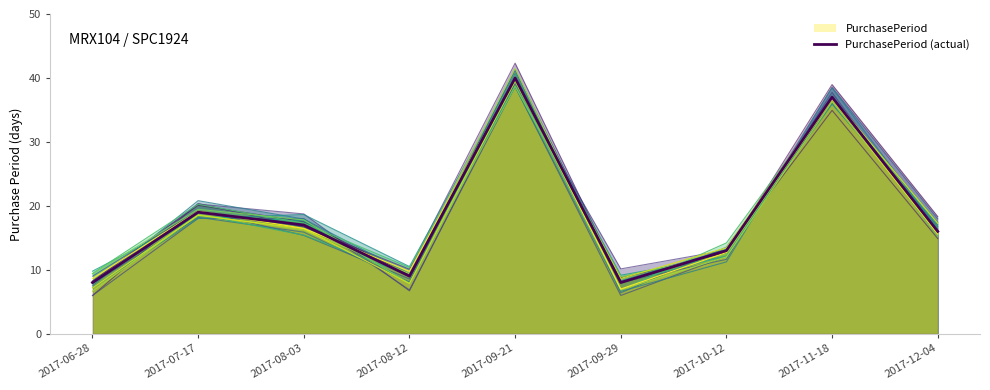

Rank the categories by value from highest to lowest.

2017-09-21, 2017-11-18, 2017-07-17, 2017-08-03, 2017-12-04, 2017-10-12, 2017-08-12, 2017-06-28, 2017-09-29